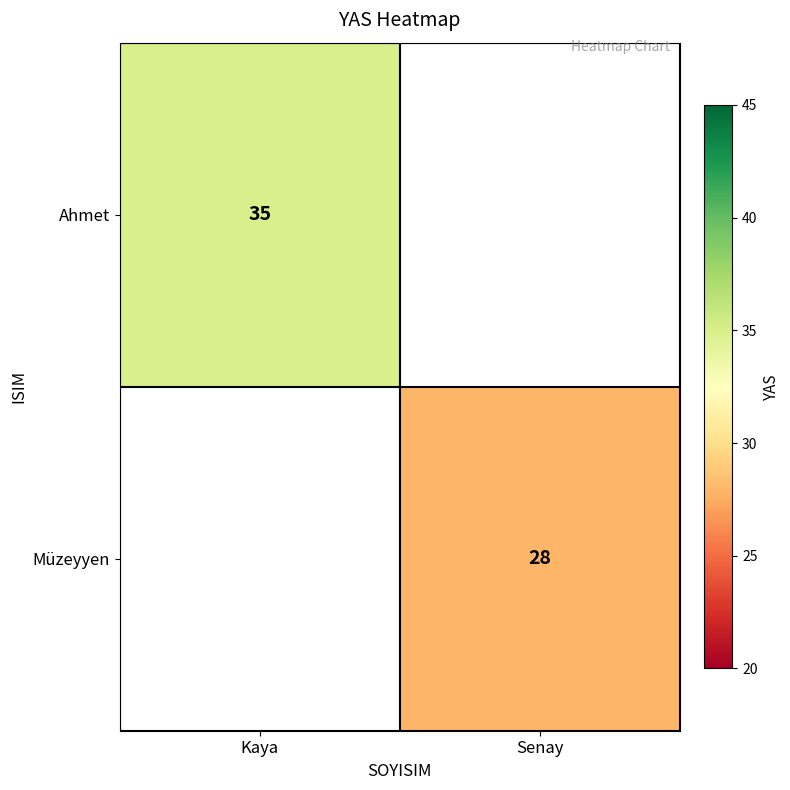

True or false: Müzeyyen has a value of 37 at Senay.

False